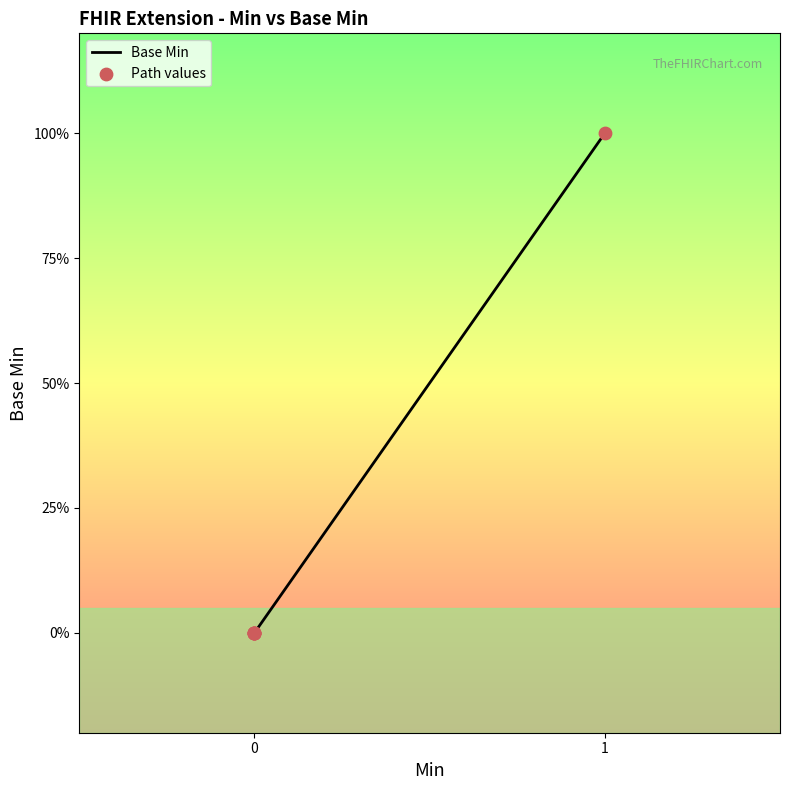

At how many categories does at least one series exceed 0?

1